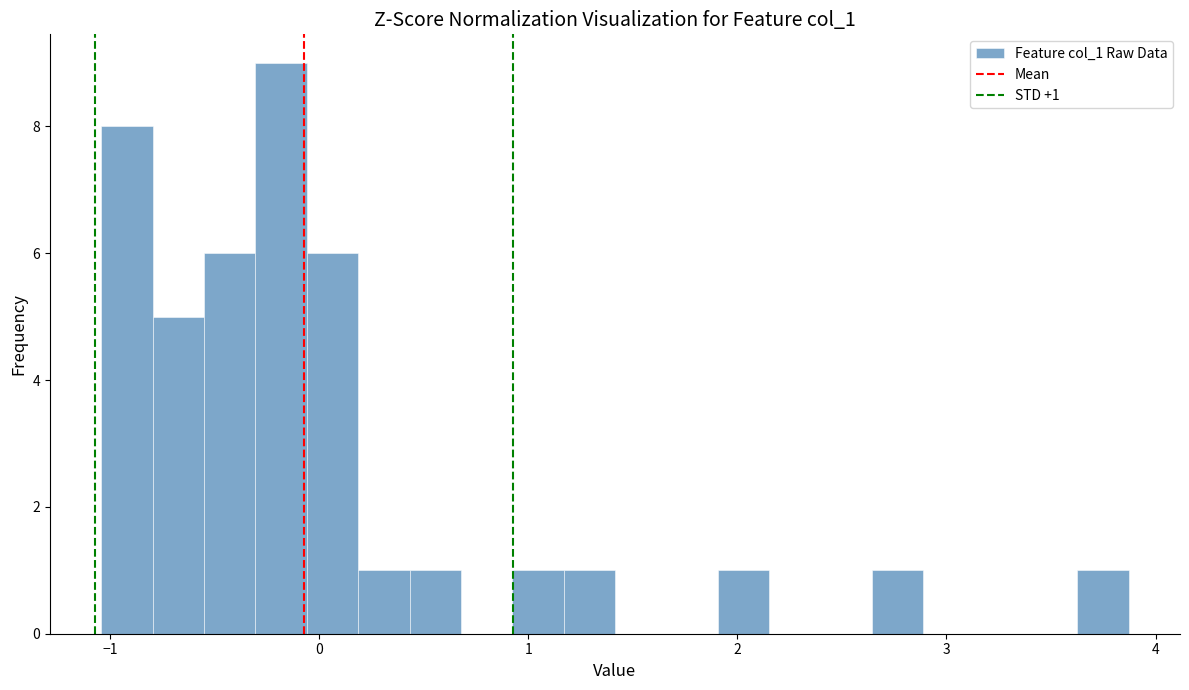

Read against the x-axis, roughly where is the centre of the tallest bar?

-0.2